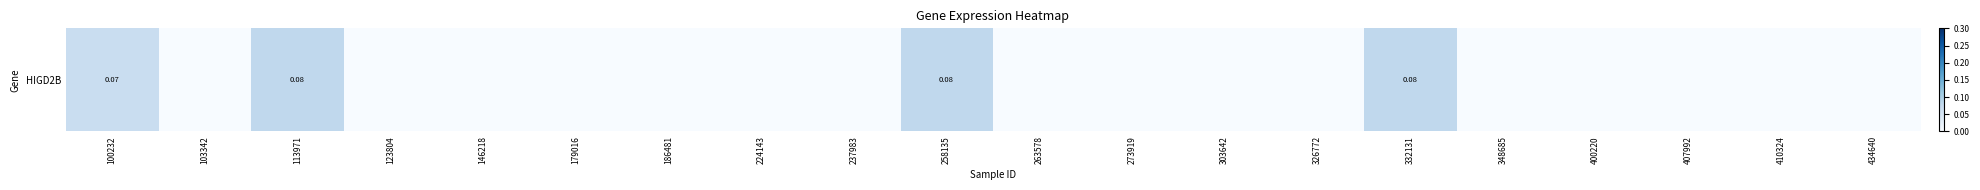

What is the sum of all values?

0.3